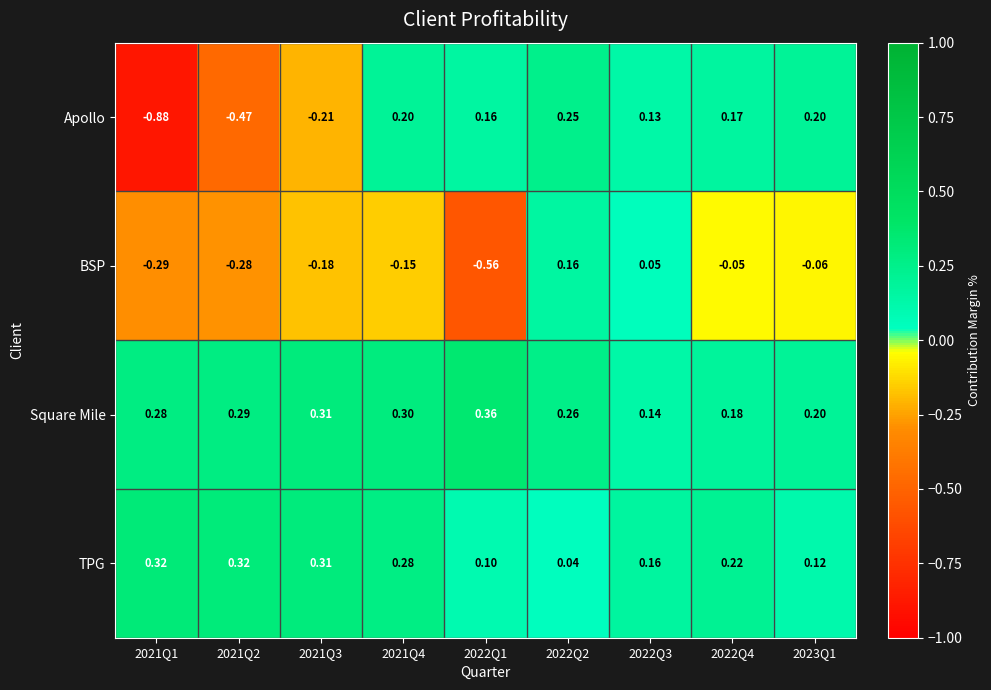

Is the value of Square Mile at 2022Q4 greater than the value of TPG at 2022Q4?

No